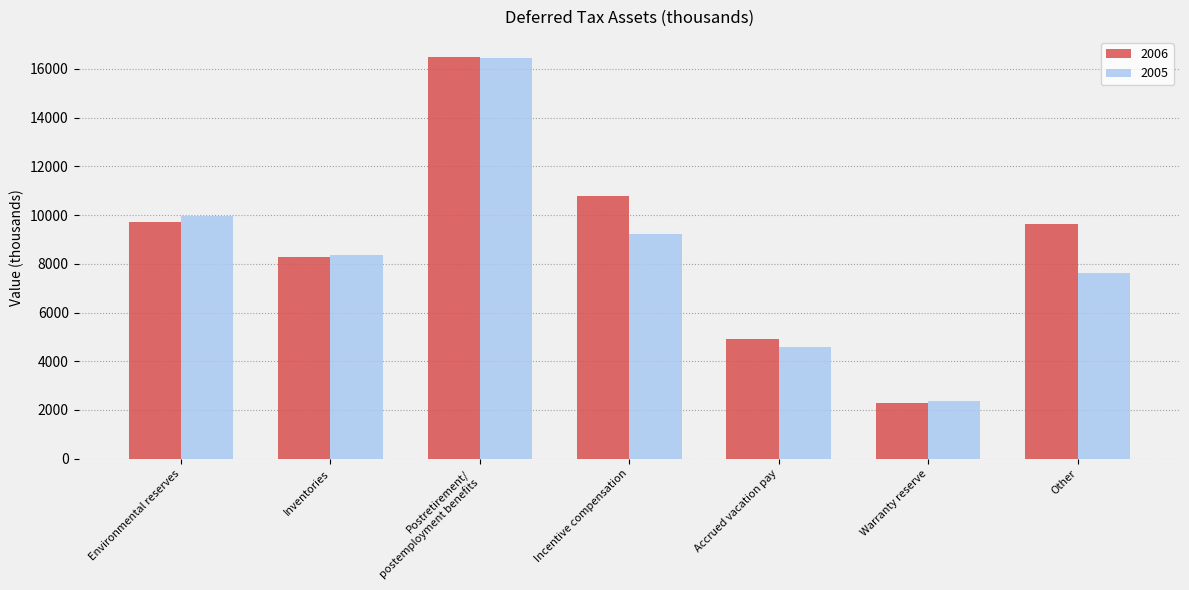

What is the lowest value of the 2006 series?

2278